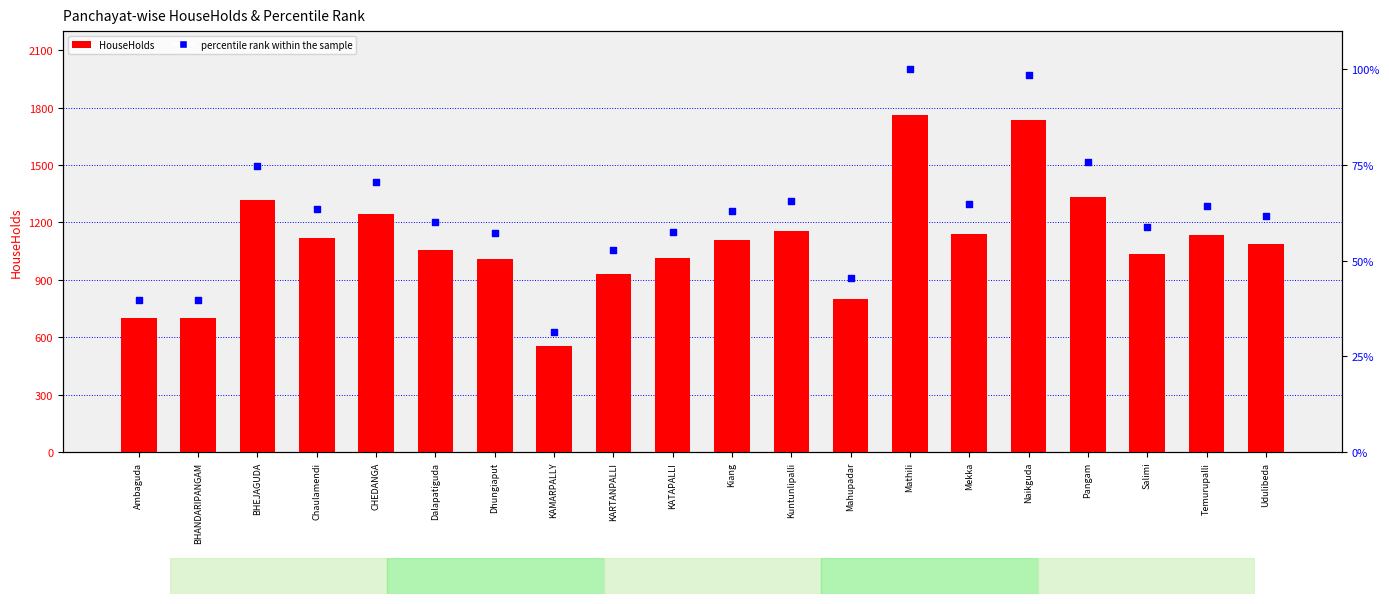

Is the value of percentile rank within the sample at Kiang greater than the value of HouseHolds at KATAPALLI?

No